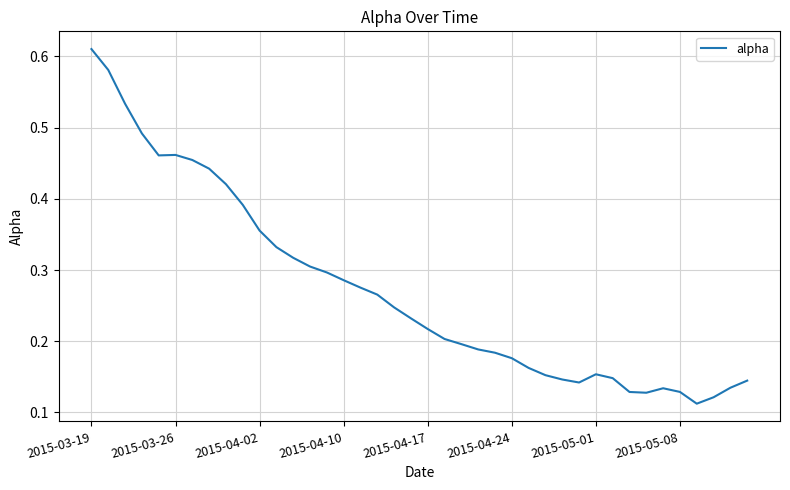

The value at 2015-04-10 is 0.1. True or false?

False